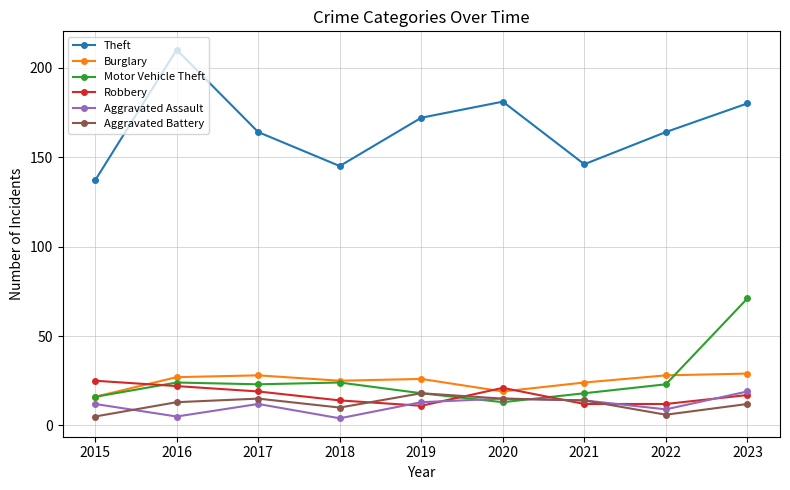

Read the Motor Vehicle Theft value at 2019.

18